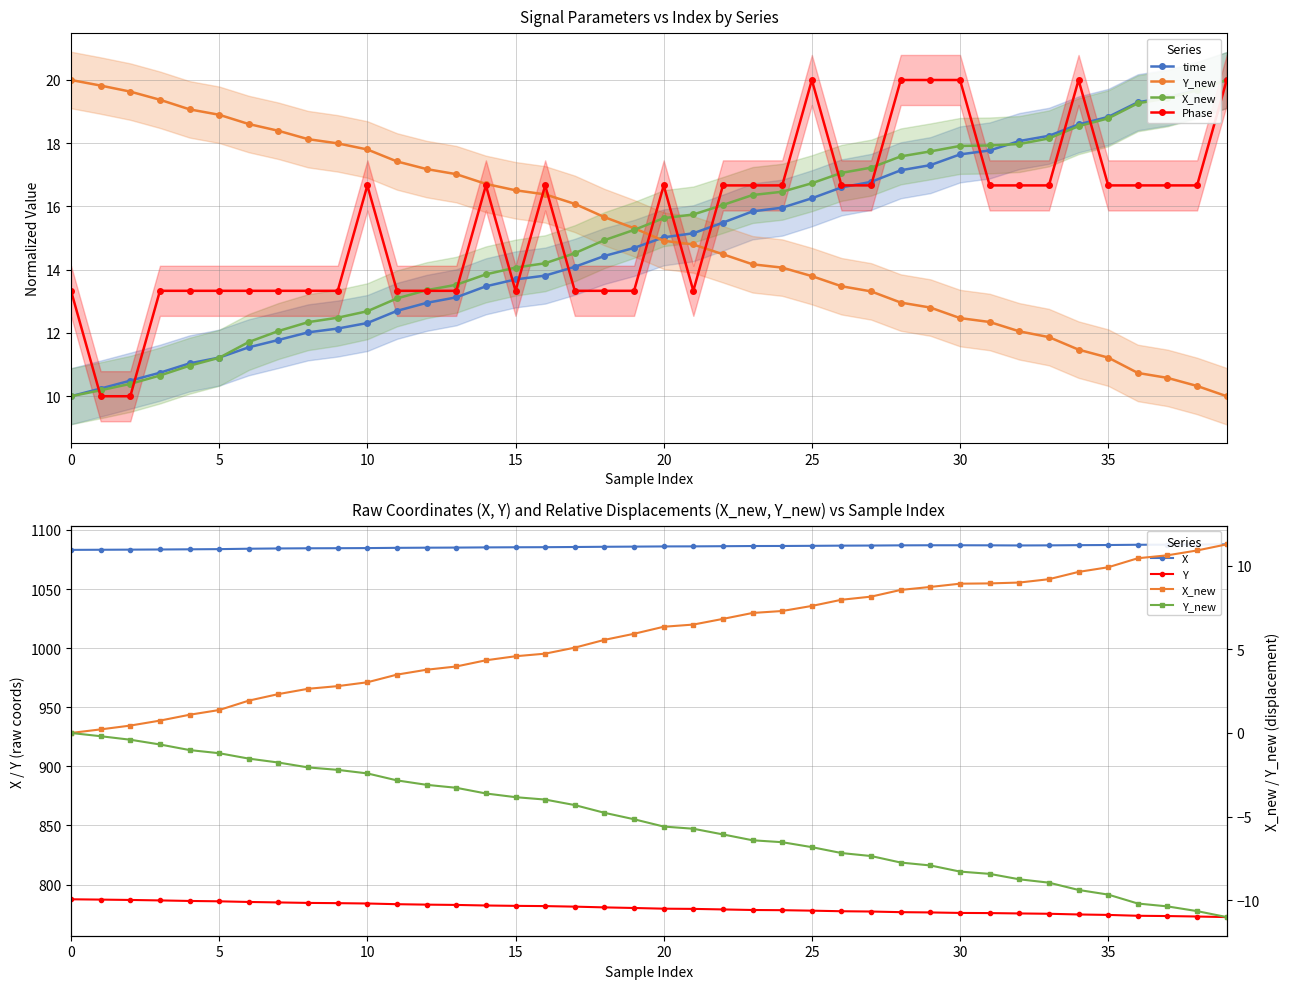

The Y series shows 1205.4 at 30. True or false?

False